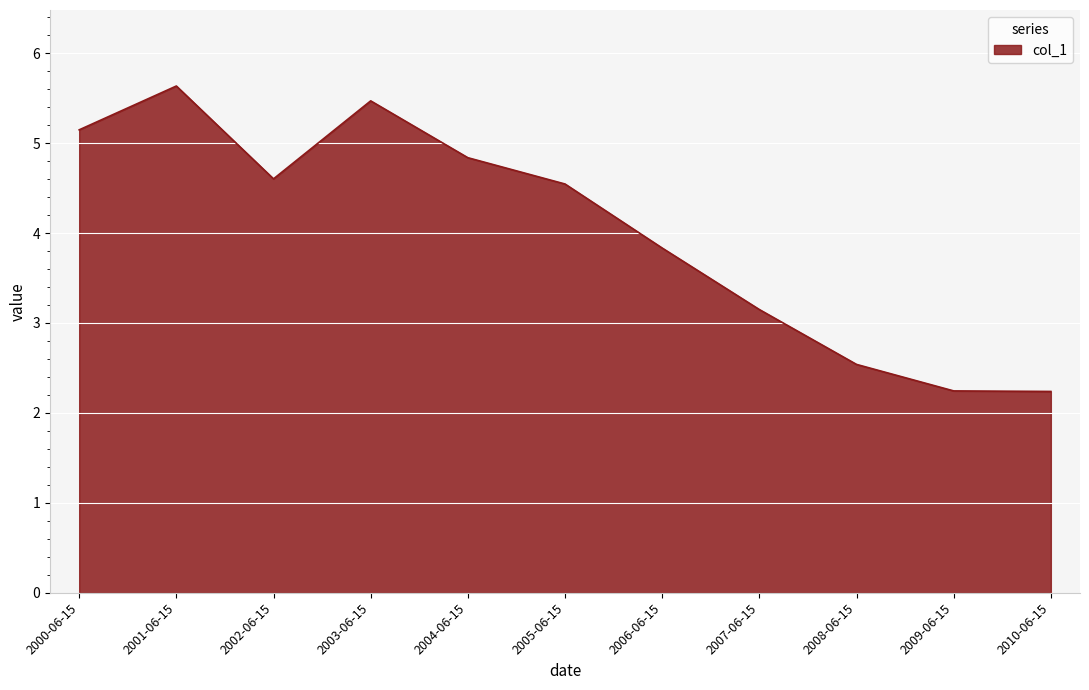

True or false: the data shows 6.8 at 2000-06-15.

False